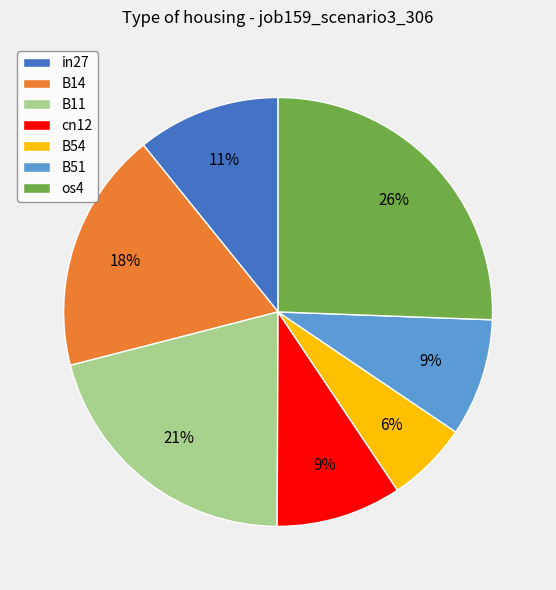

To the nearest percent, what percentage of the pie is os4?

26%